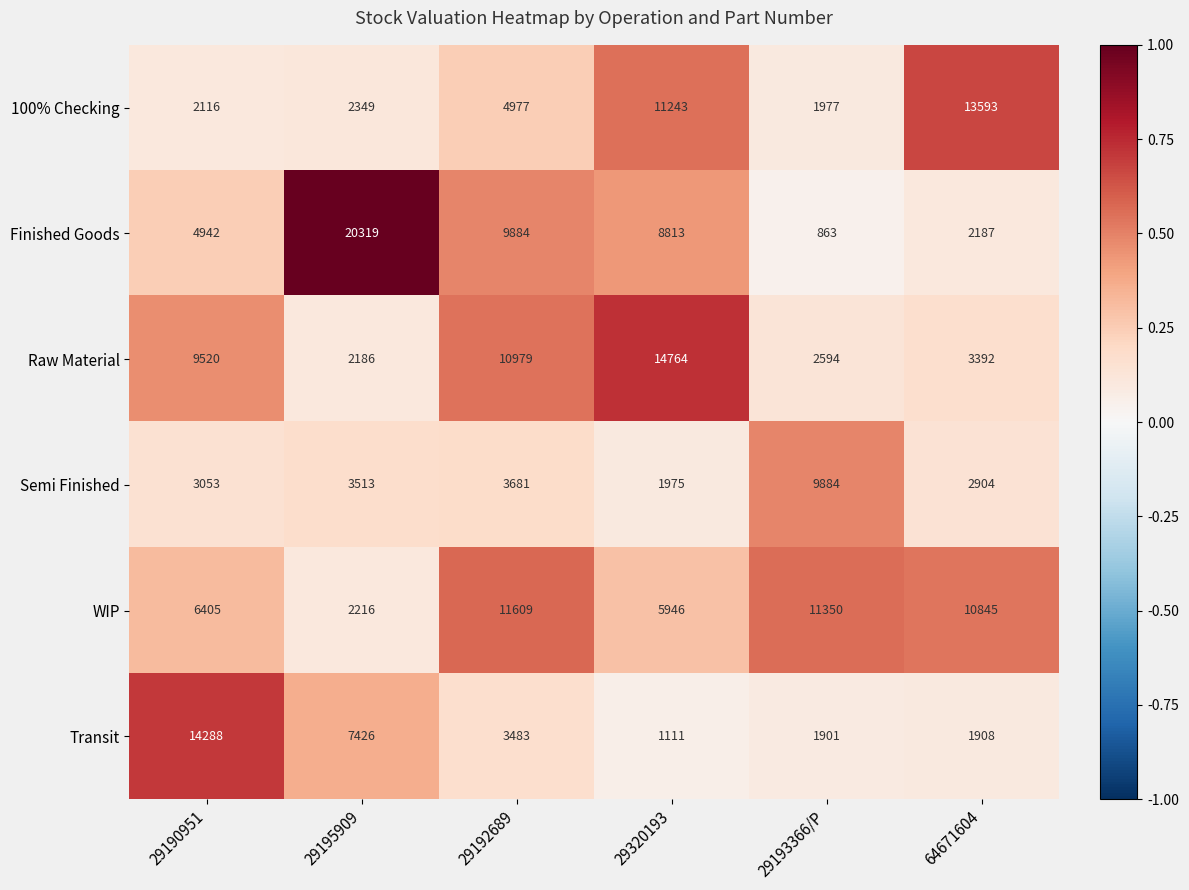

At which label does 100% Checking reach its minimum?

29193366/P